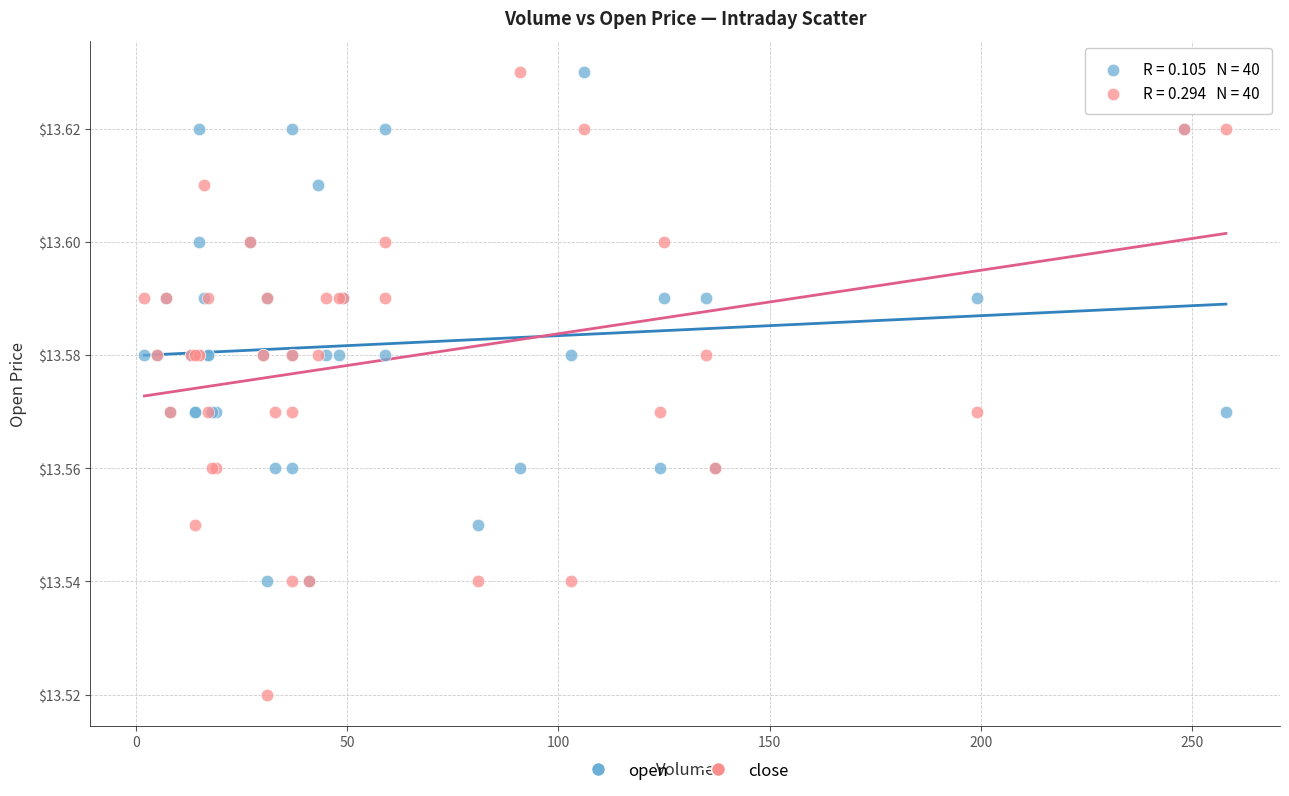

What are all the series names shown in the legend?

open, close